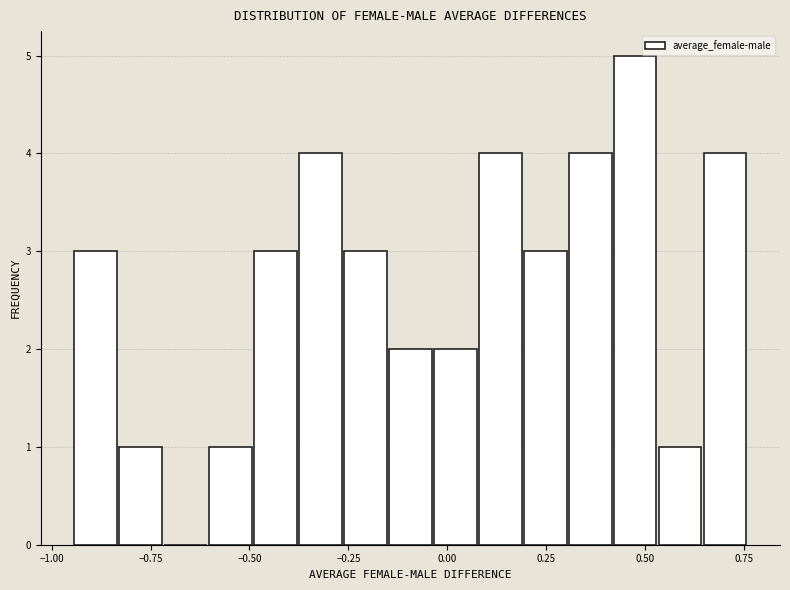

Around what value on the x-axis is the tallest bar? Give the approximate position of its centre, as read against the axis.

0.50